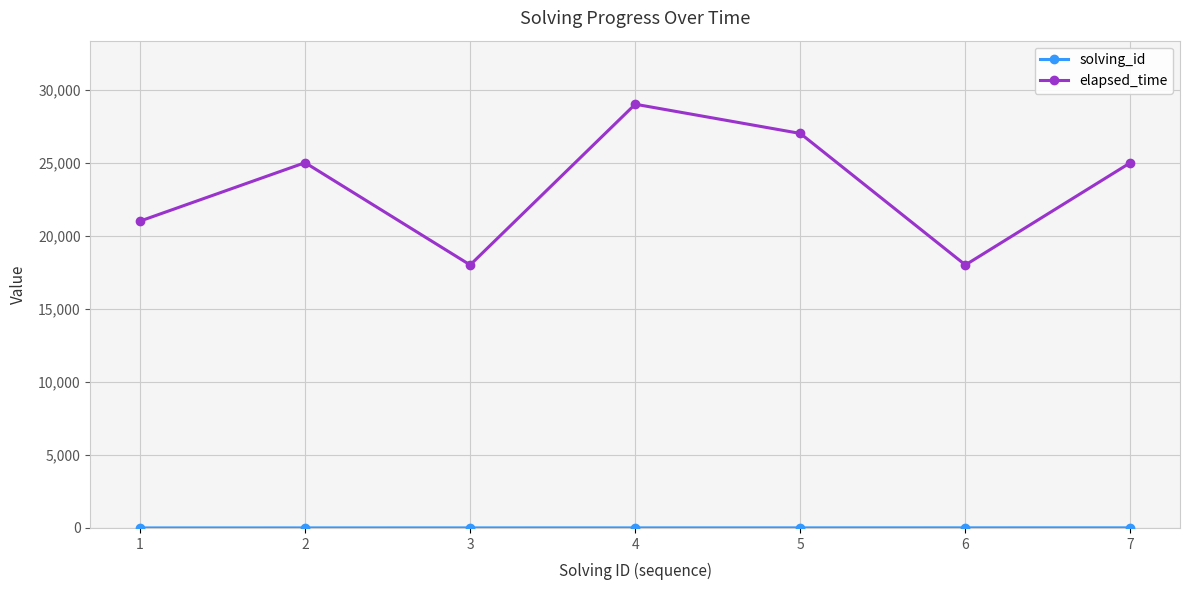

Which series has the widest spread of values?

elapsed_time